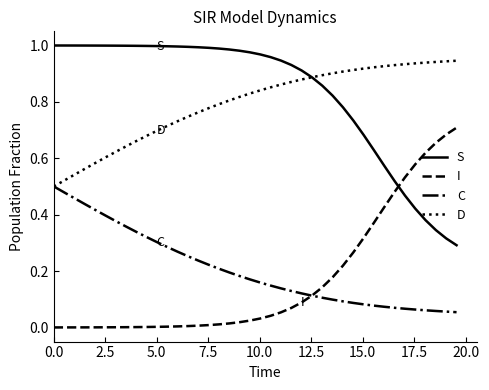

List the series in order of their peak value, highest first.

S, D, I, C